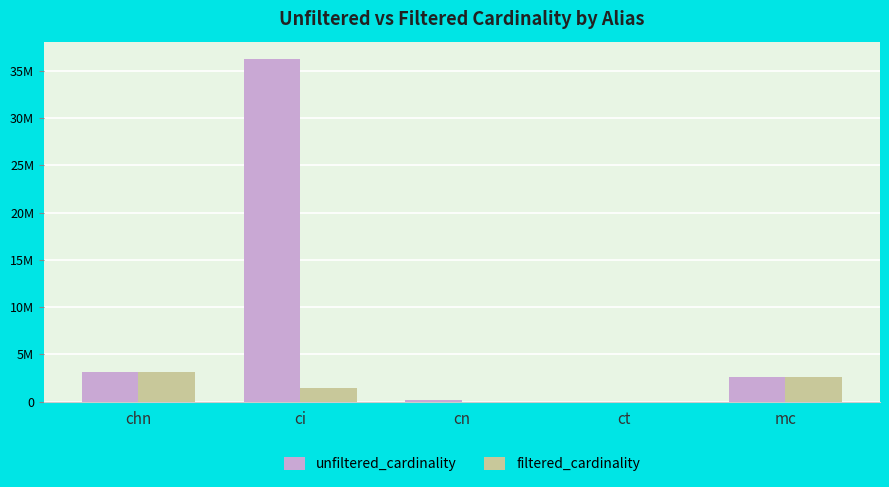

At which category is the sum across all series the highest?

ci